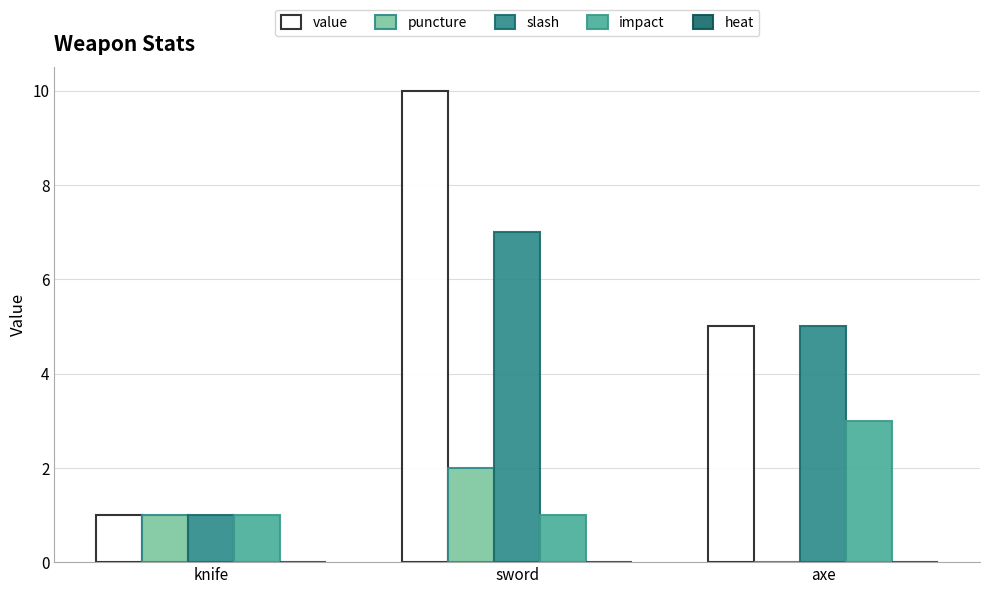

What is the average value of the impact series?

2